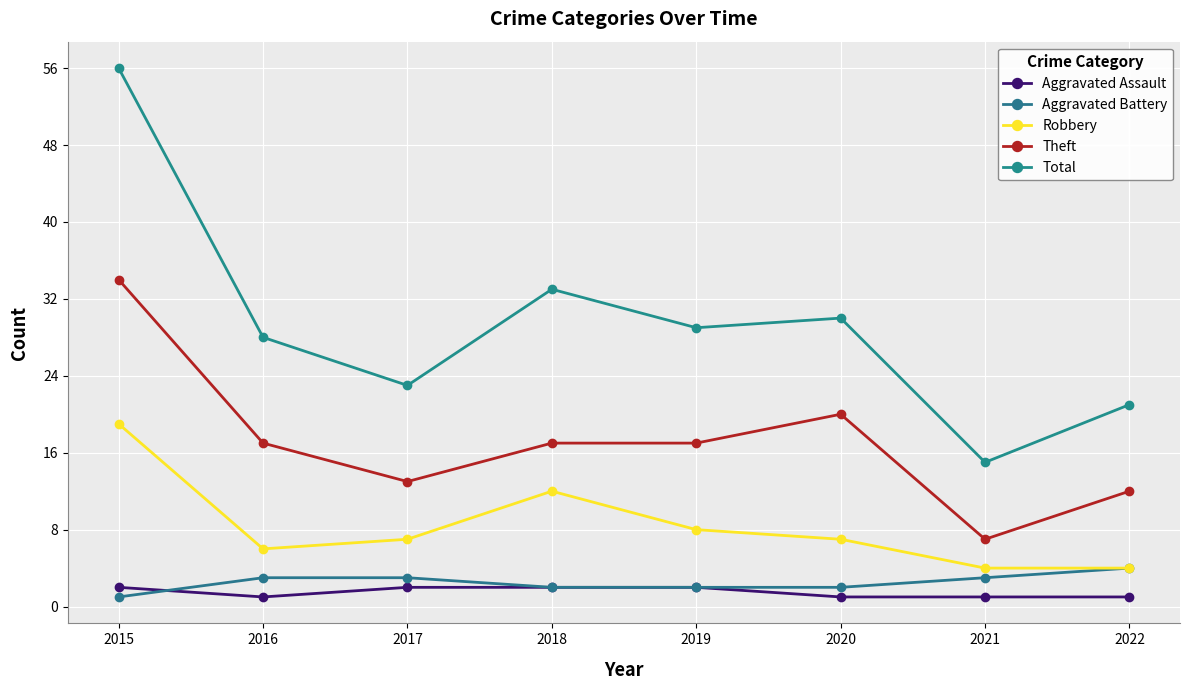

What is the total value across all series at 2020?

60